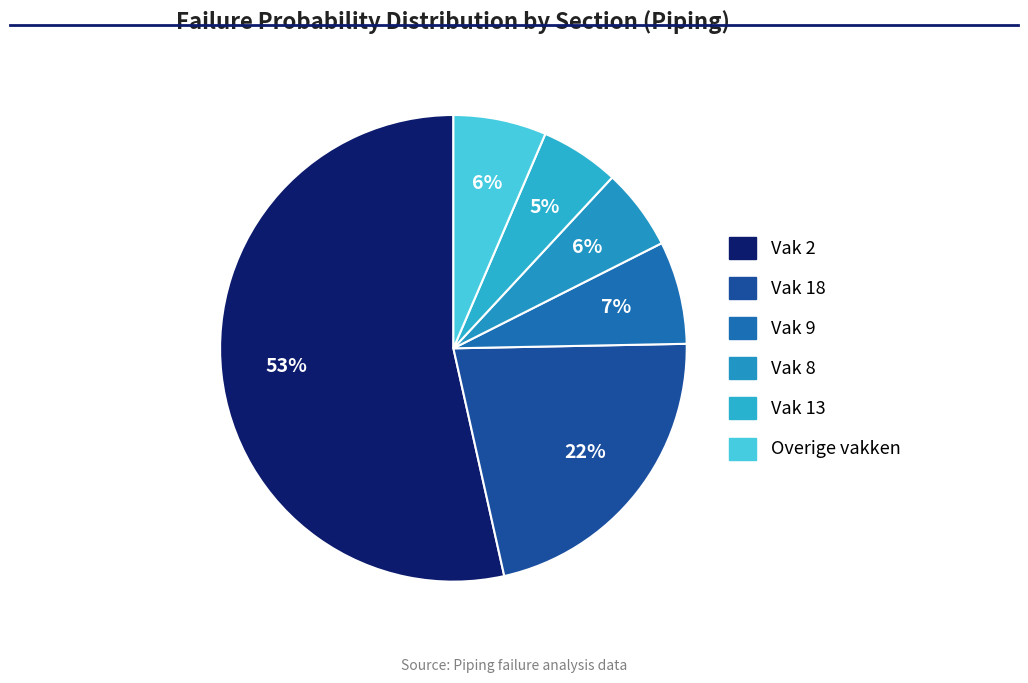

To the nearest percent, what is the average slice percentage?

17%